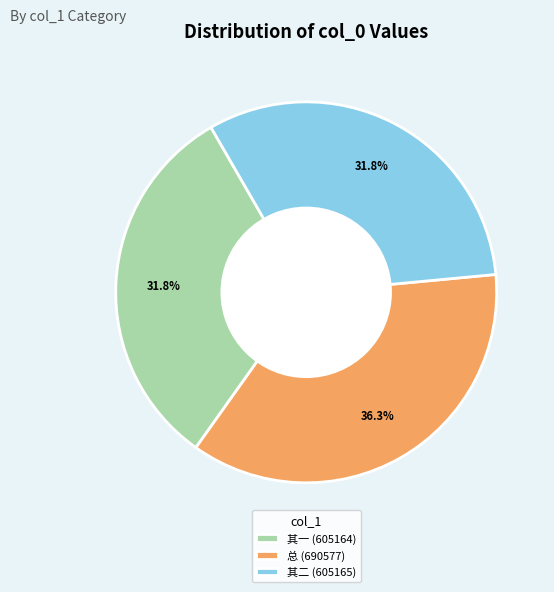

What is the ratio of the value at 其二 (605165) to the value at 其一 (605164)?

1.0